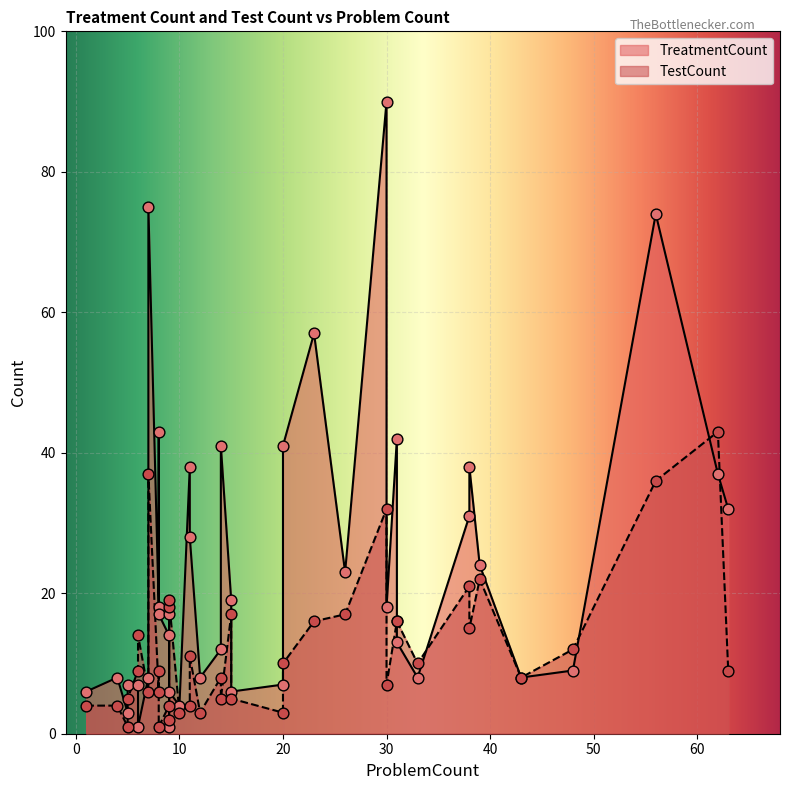

Is the value of TestCount at 2 greater than the value of TreatmentCount at 24?

No